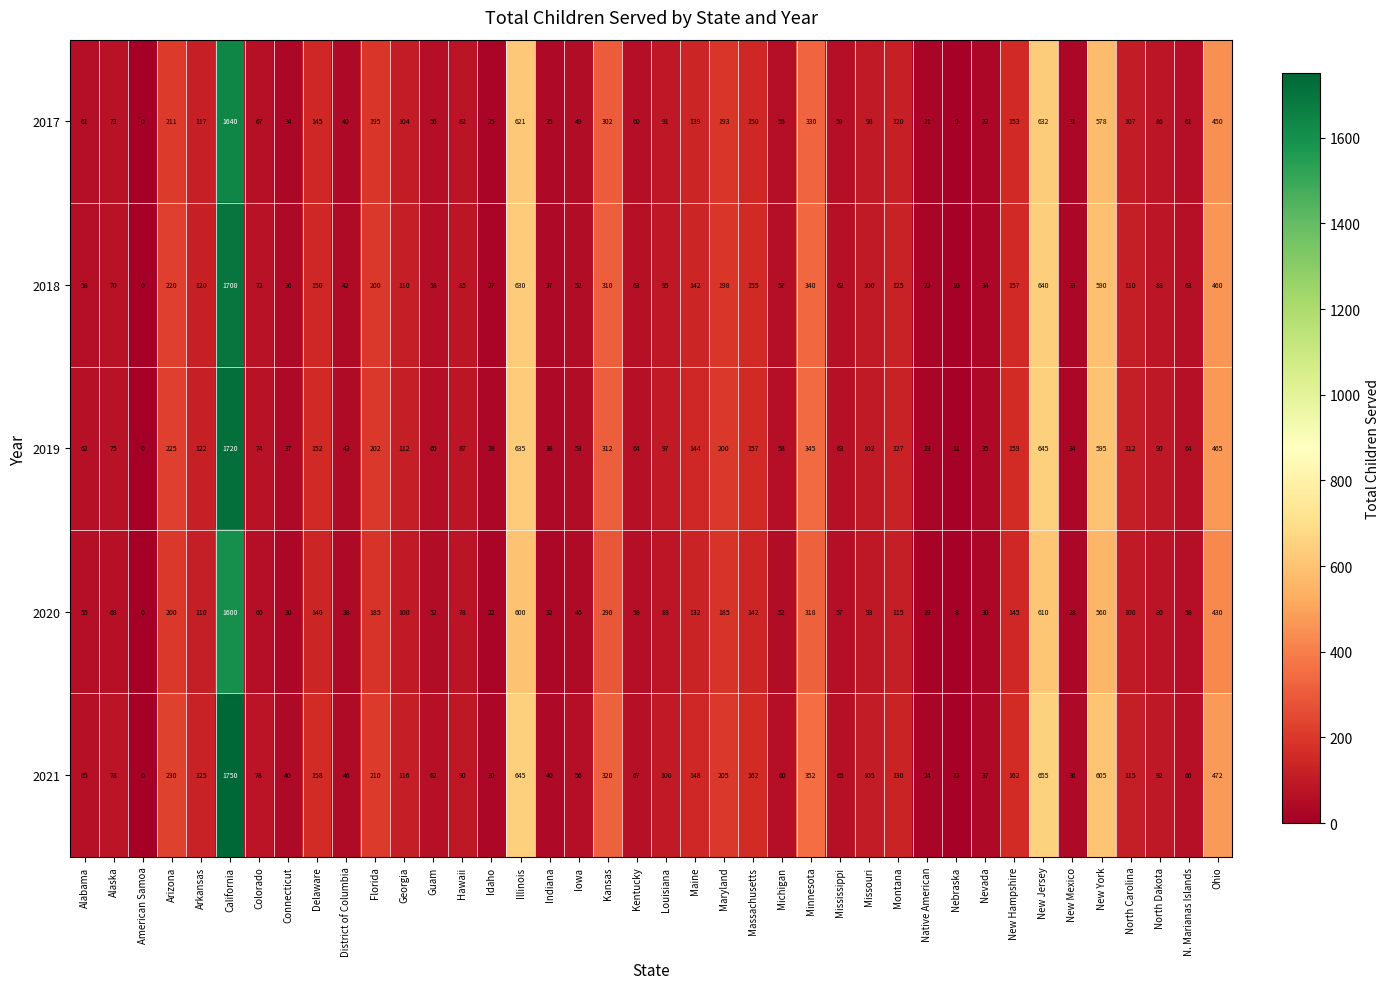

The 2021 series shows 63 at Indiana. True or false?

False